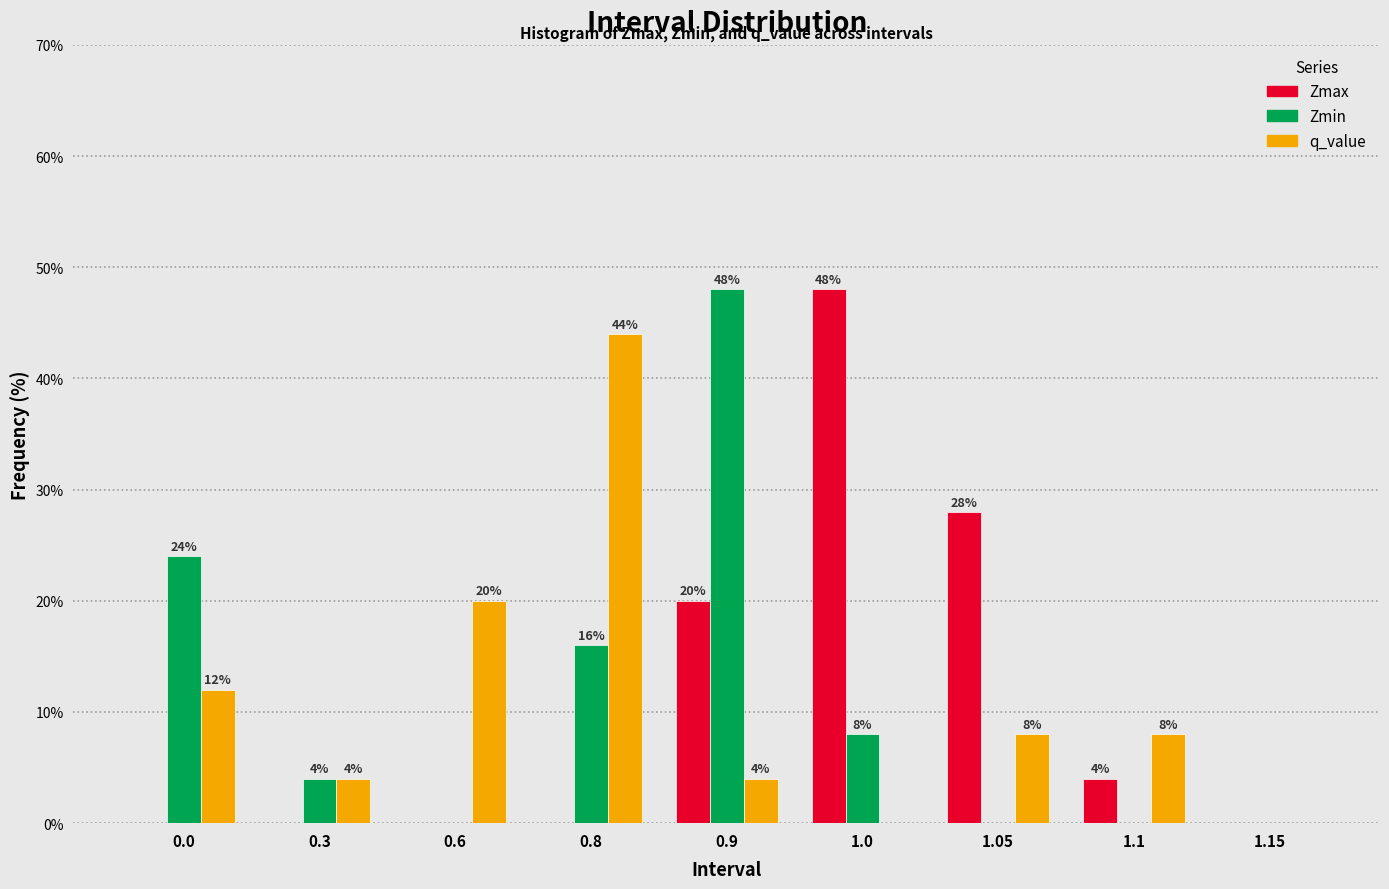

Reading right to left, what are all the values shown in this chart?

Zmax: 1.15=0.0	1.1=4.0	1.05=28.0	1.0=48.0	0.9=20.0	0.8=0.0	0.6=0.0	0.3=0.0	0.0=0.0
Zmin: 1.15=0.0	1.1=0.0	1.05=0.0	1.0=8.0	0.9=48.0	0.8=16.0	0.6=0.0	0.3=4.0	0.0=24.0
q_value: 1.15=0.0	1.1=8.0	1.05=8.0	1.0=0.0	0.9=4.0	0.8=44.0	0.6=20.0	0.3=4.0	0.0=12.0